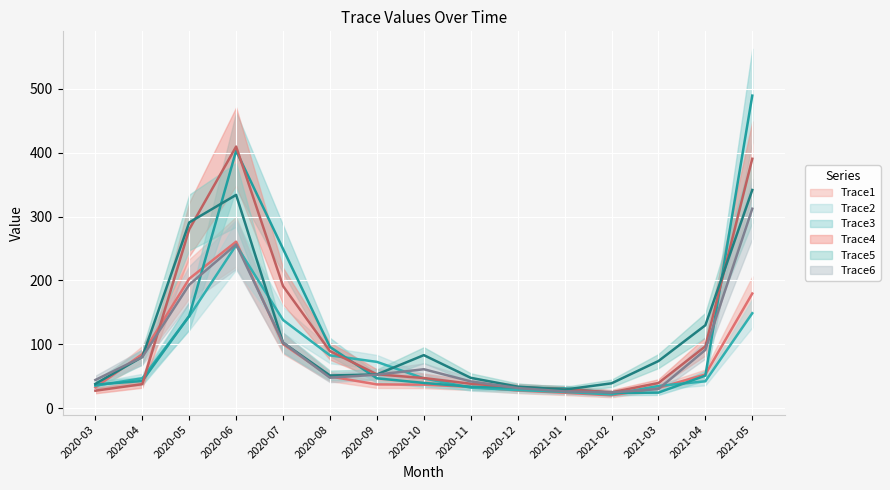

How many lines are shown in the chart?

6